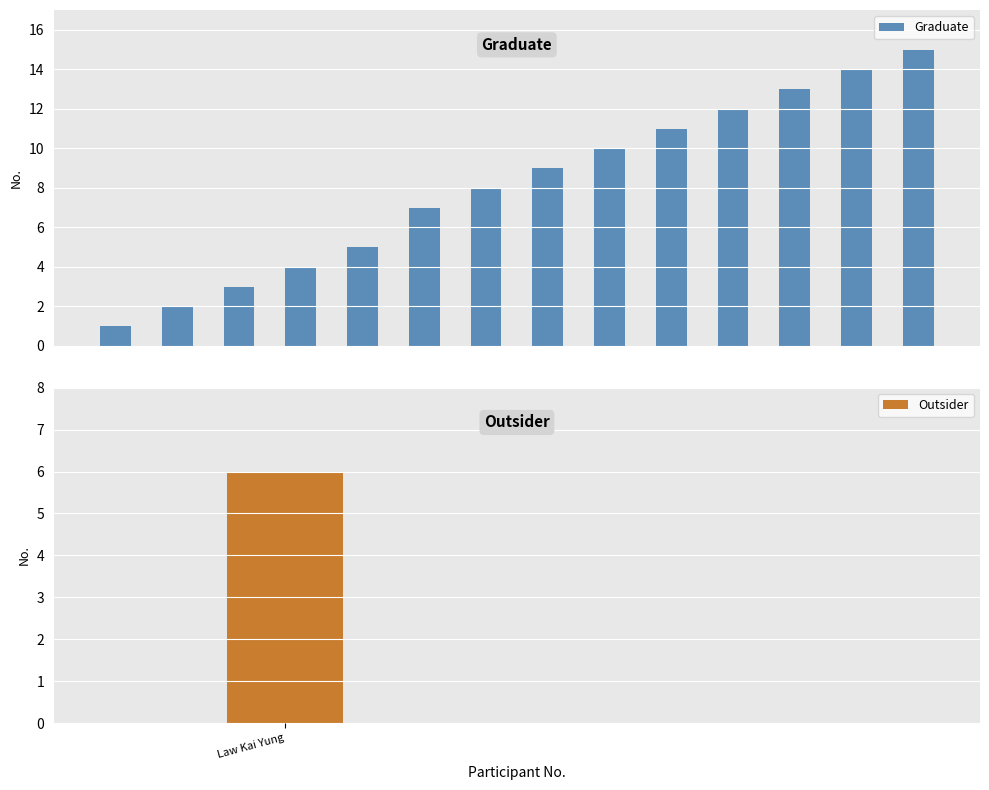

What is the difference between the maximum and second lowest values in the Graduate series?

13